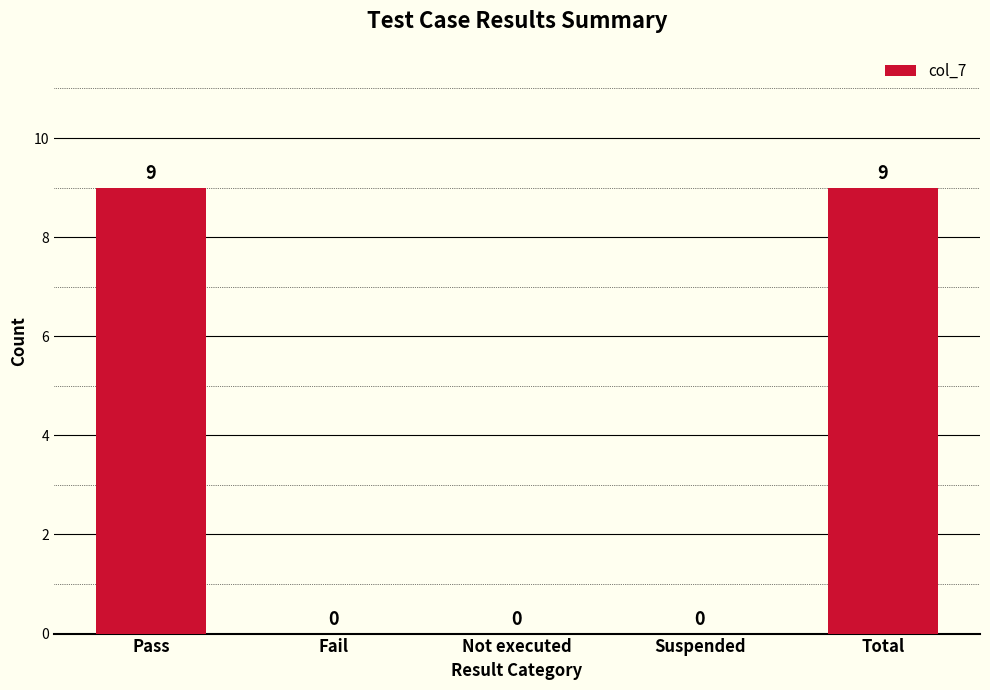

Is it true that the value at Pass is 9?

True